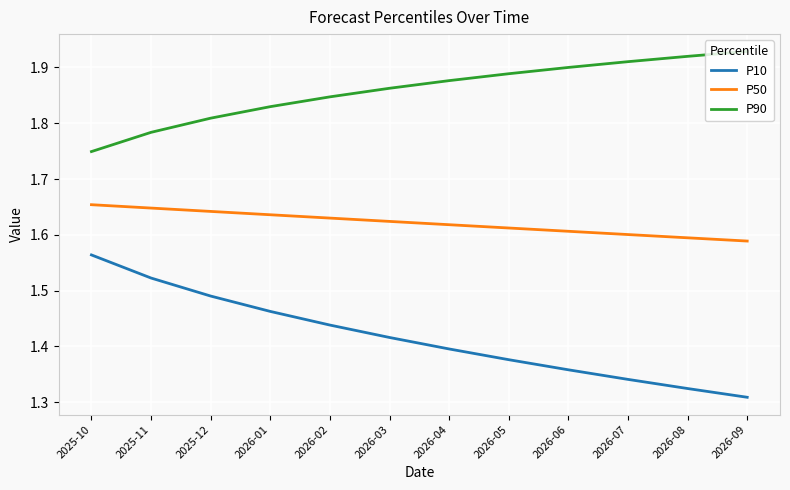

True or false: P90 and P10 cross at least once.

False